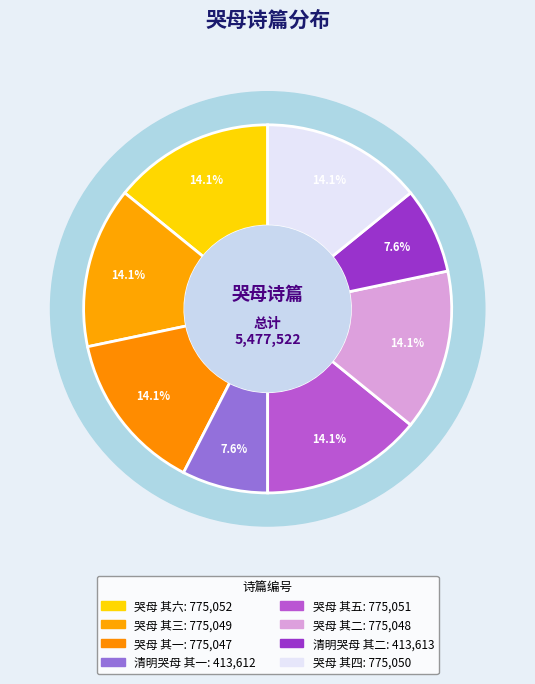

How much of the chart is everything except 哭母 其一?

85.9%